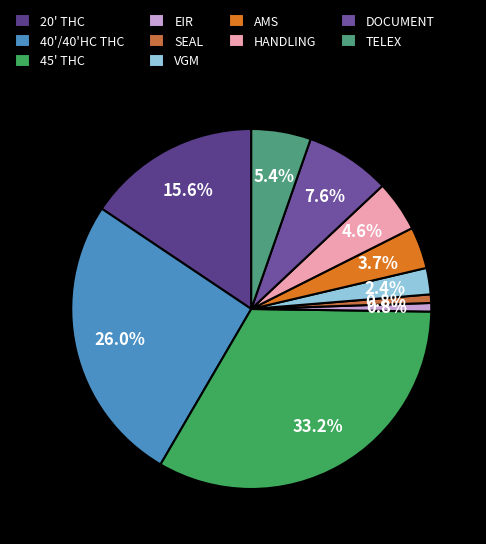

Rank the categories by value from lowest to highest.

EIR, SEAL, VGM, AMS, HANDLING, TELEX, DOCUMENT, 20' THC, 40'/40'HC THC, 45' THC